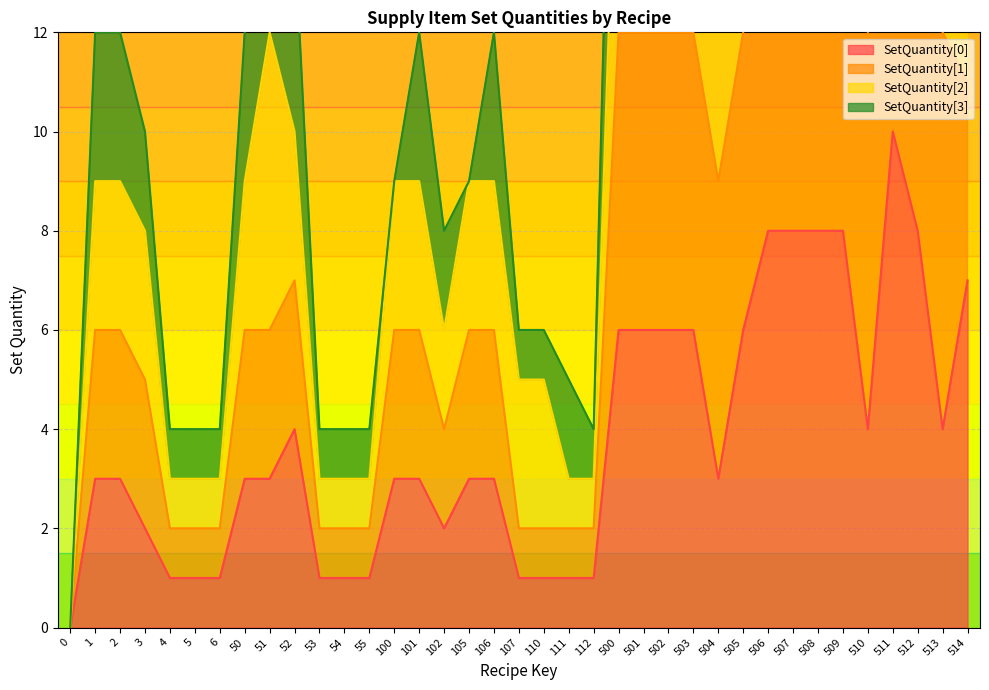

List the labels in order of SetQuantity[0] value, smallest first.

0, 4, 5, 6, 53, 54, 55, 107, 110, 111, 112, 3, 102, 1, 2, 50, 51, 100, 101, 105, 106, 504, 52, 510, 513, 500, 501, 502, 503, 505, 514, 506, 507, 508, 509, 512, 511